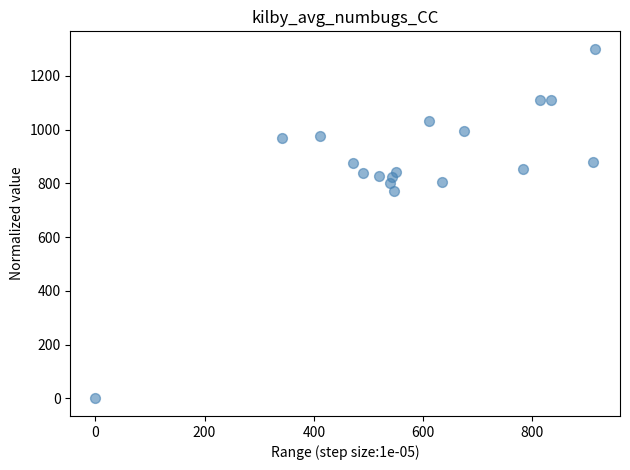

What is the range of Y values (max minus min)?

1300.0